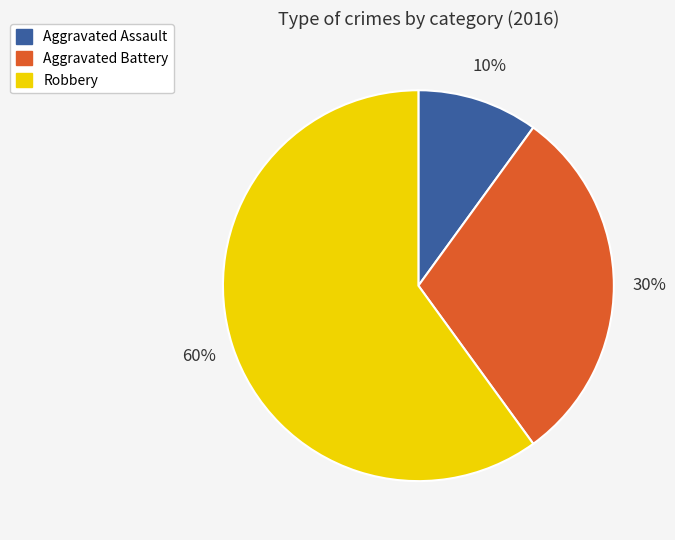

What percentage is the Robbery slice, to the nearest percent?

60%